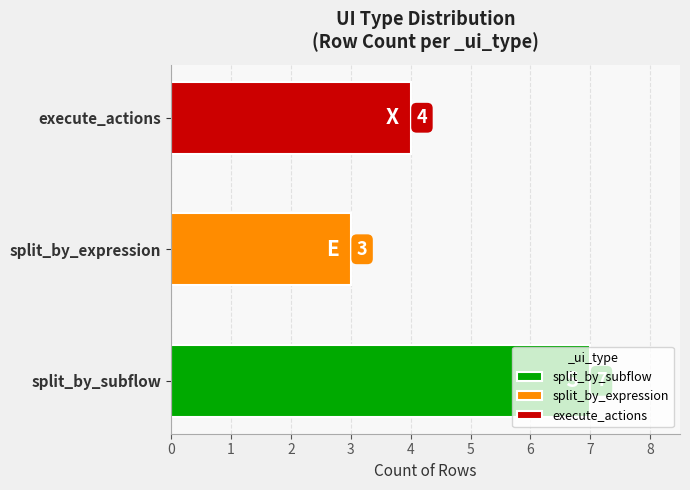

What are all the series names shown in the legend?

execute_actions, split_by_subflow, split_by_expression